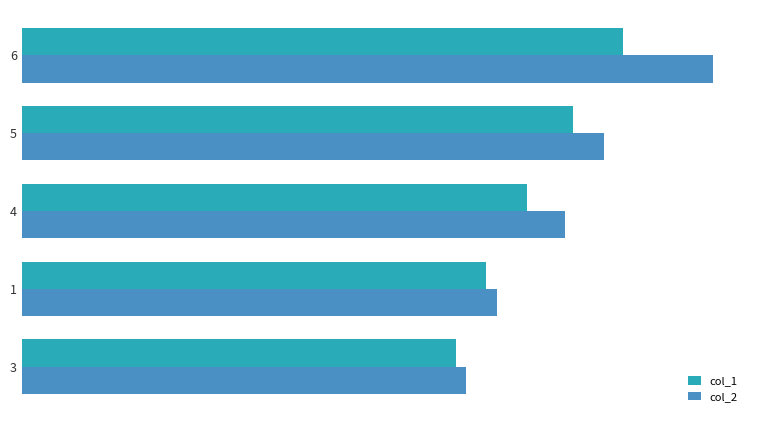

What is the maximum value for col_2?

126.1